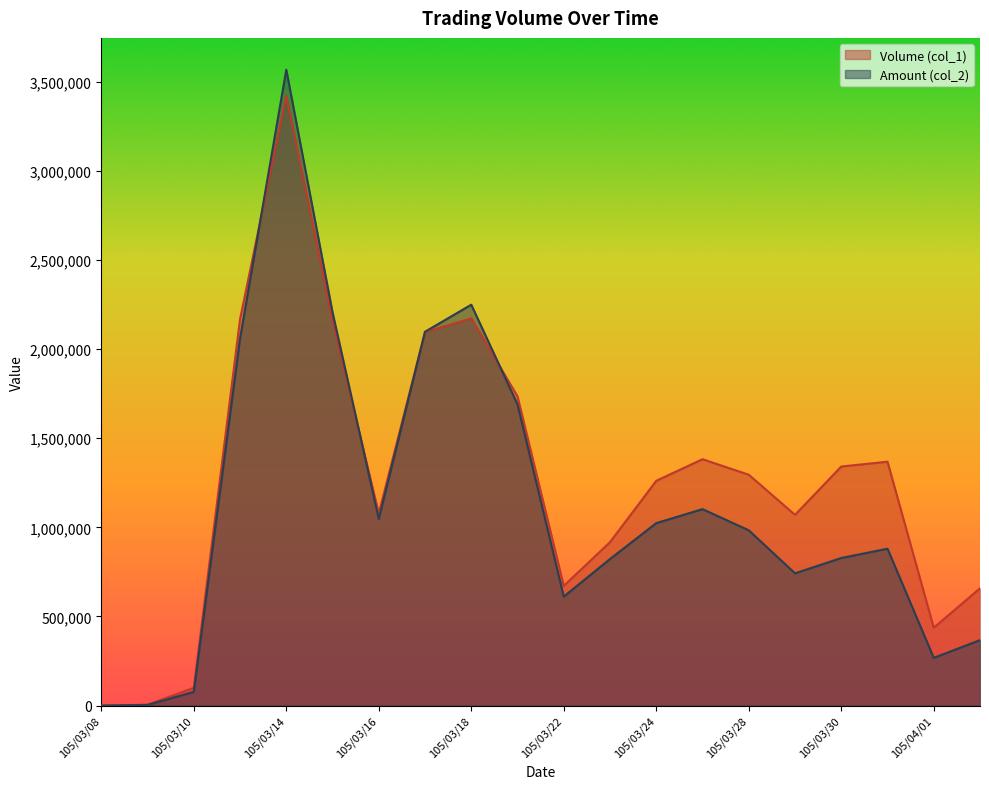

True or false: Volume (col_1) has more than 0 interior local peaks.

True